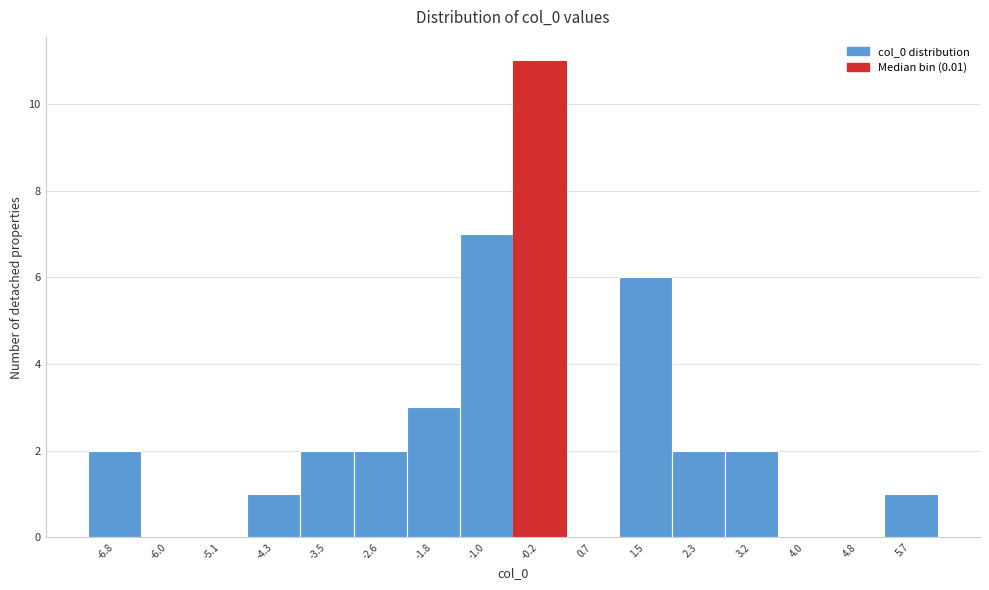

Reading right to left, transcribe all the data shown in this chart.

5.7=1	4.8=0	4.0=0	3.2=2	2.3=2	1.5=6	0.7=0	-0.2=11	-1.0=7	-1.8=3	-2.6=2	-3.5=2	-4.3=1	-5.1=0	-6.0=0	-6.8=2